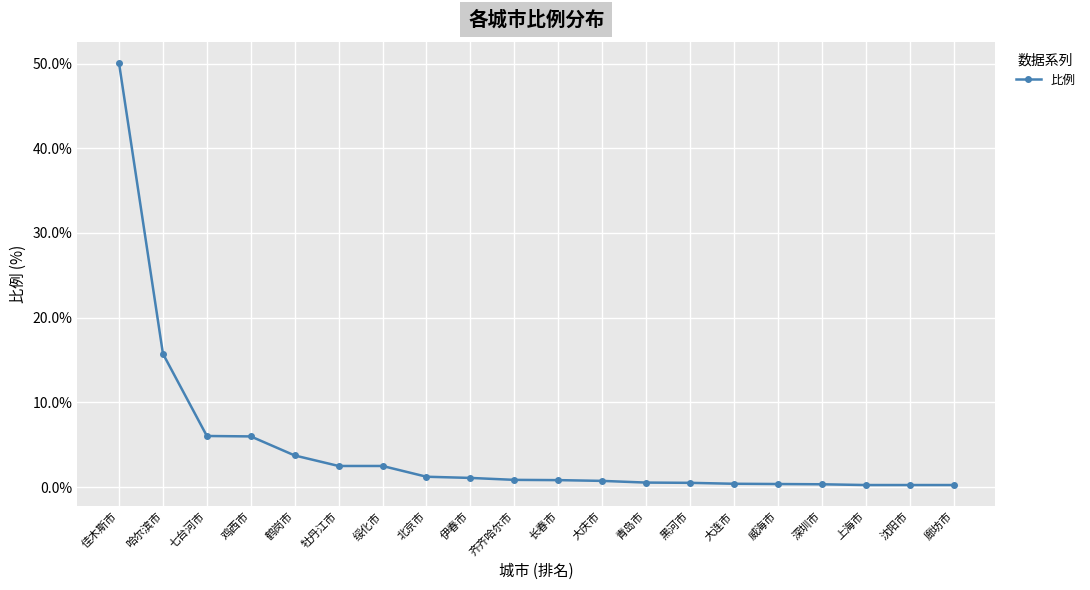

What is the difference between the maximum and minimum values?

49.8